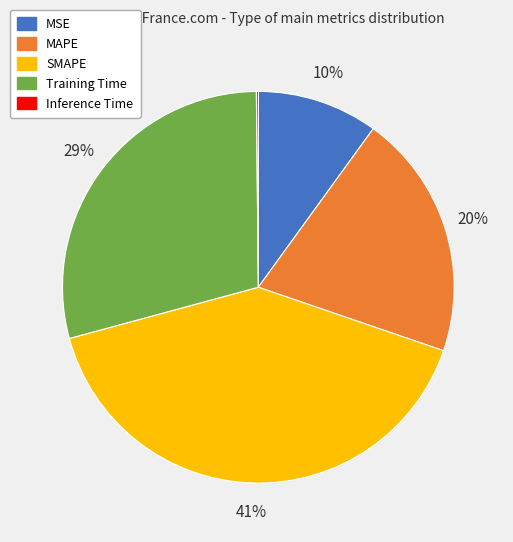

Does MSE represent more than half of the total?

No